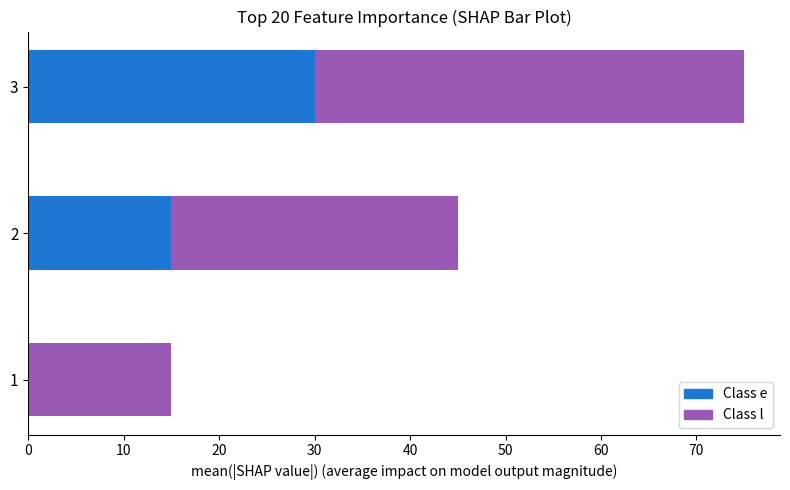

What is the total value across all series at 2?

45